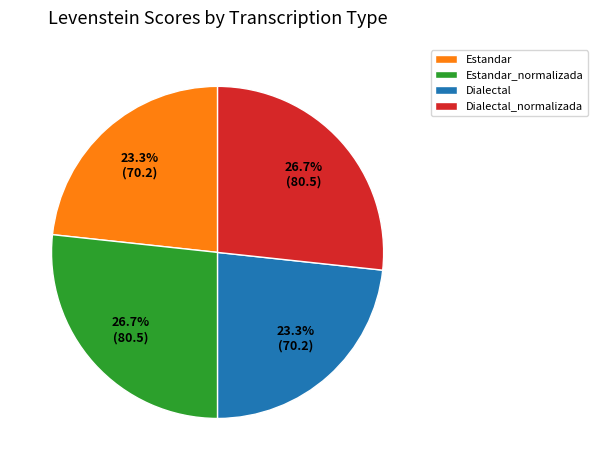

What percentage is the Estandar slice, to the nearest percent?

23%